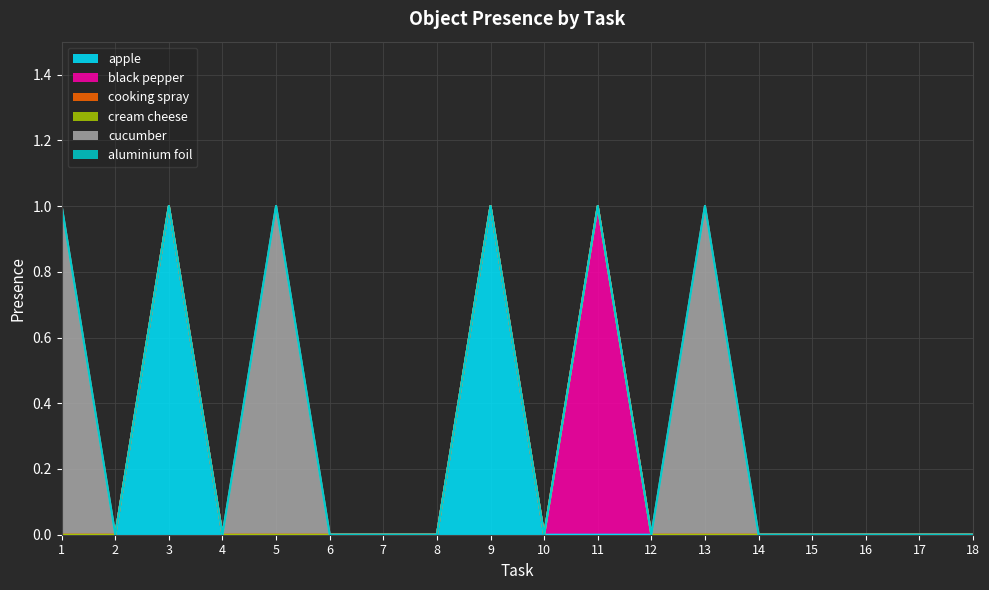

Which series has the largest total across all categories?

cucumber